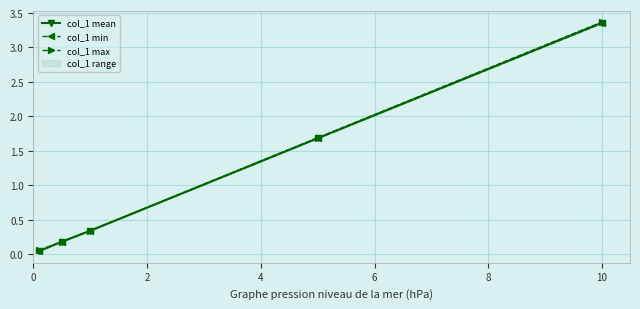

What is the difference between the col_1 max values at 6 and 2?

1.5